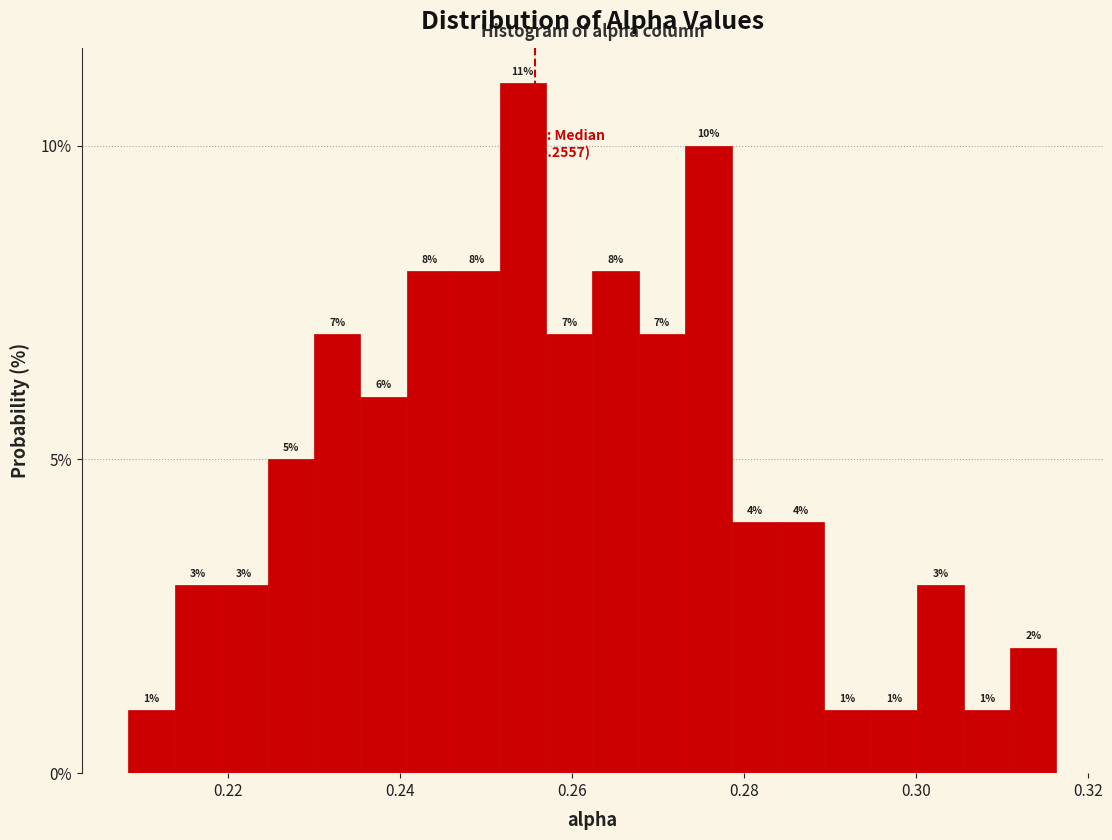

Around what value on the x-axis is the tallest bar? Give the approximate position of its centre, as read against the axis.

0.254